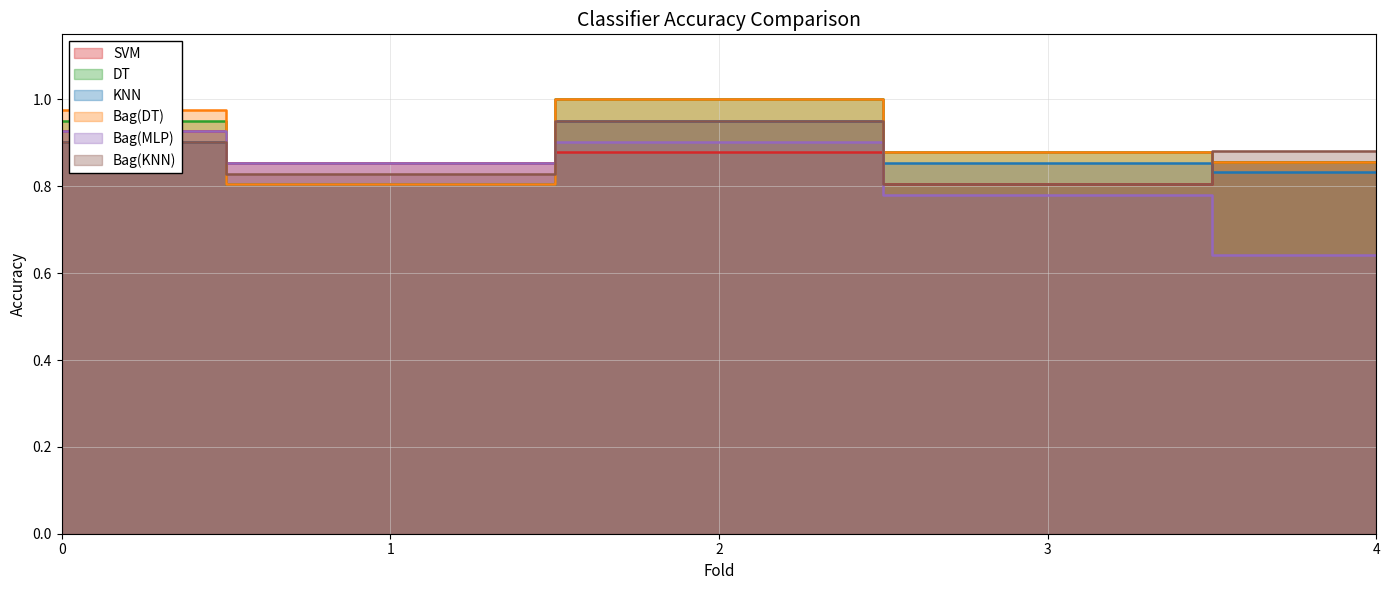

Rank the series at 2 from lowest to highest value.

SVM, Bag(MLP), KNN, Bag(KNN), DT, Bag(DT)